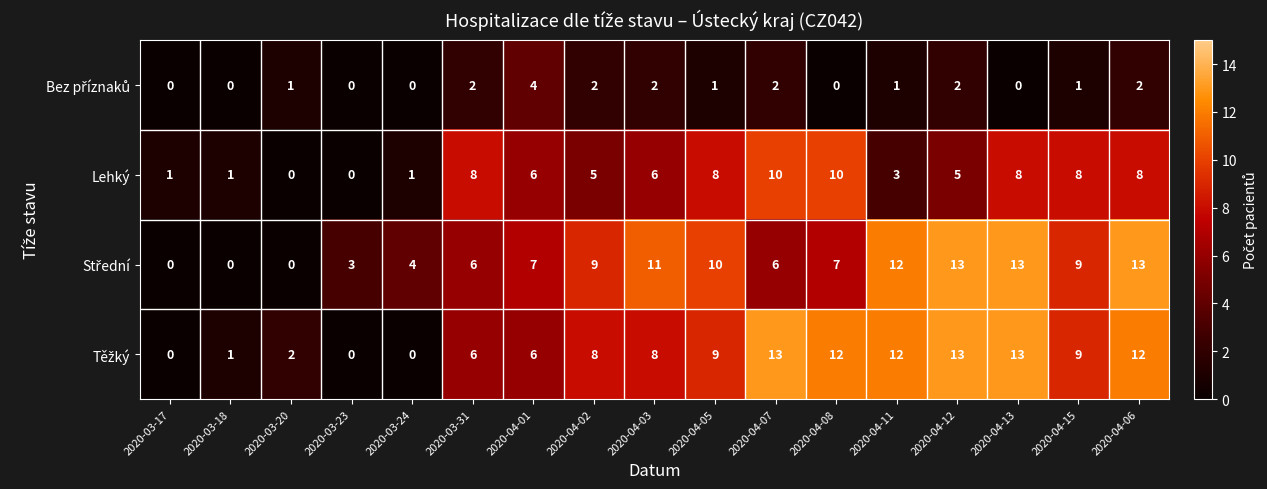

What is the spread (max minus min) of values at 2020-04-08?

12